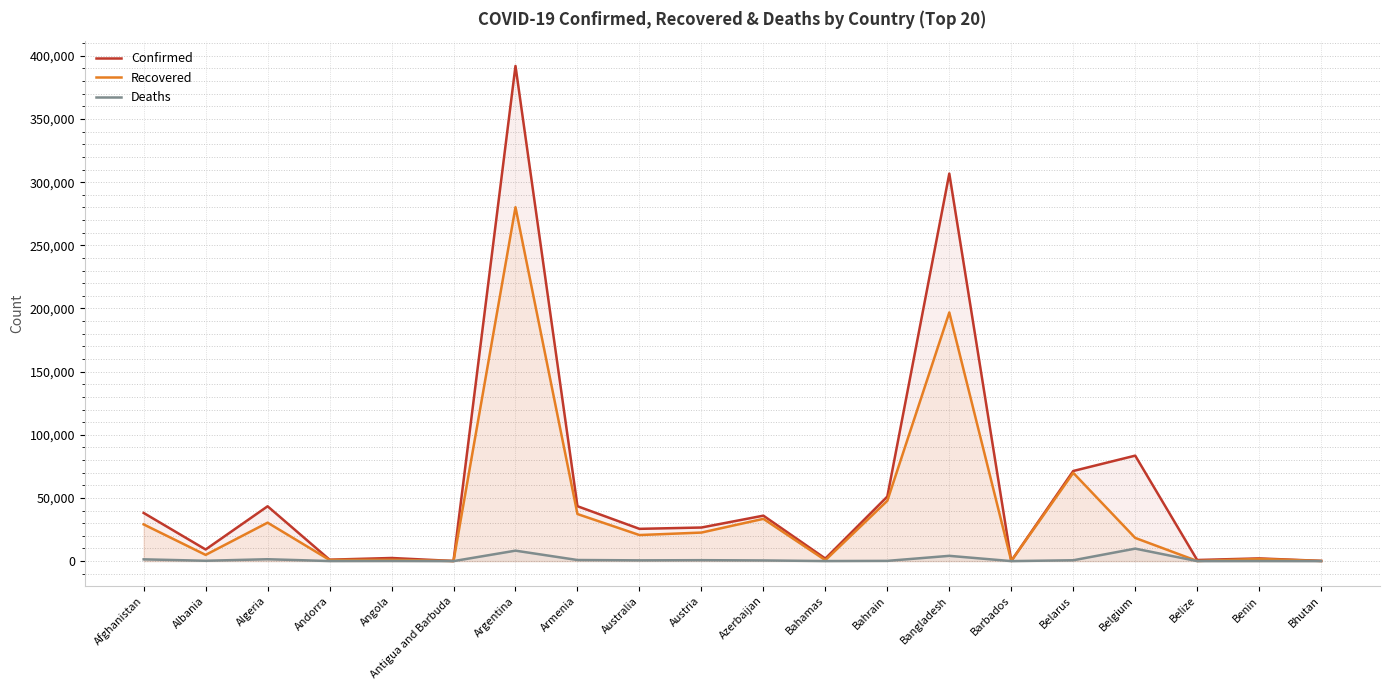

Which series has the largest range (max minus min)?

Confirmed